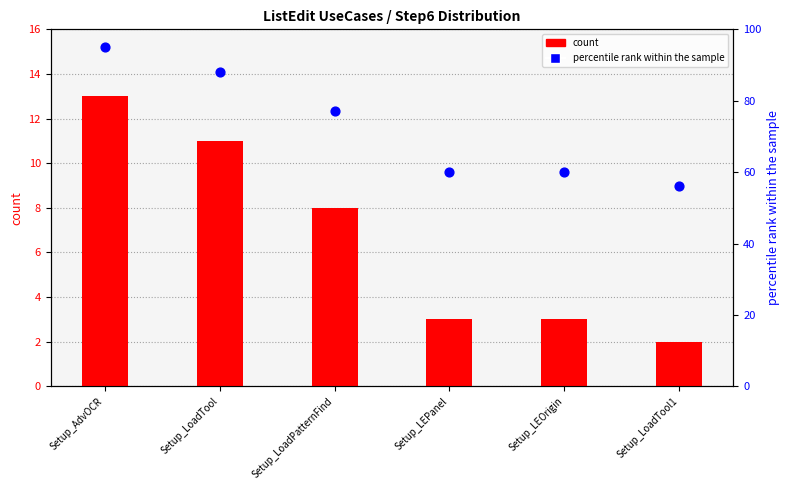

Which series reaches the minimum Y coordinate?

count